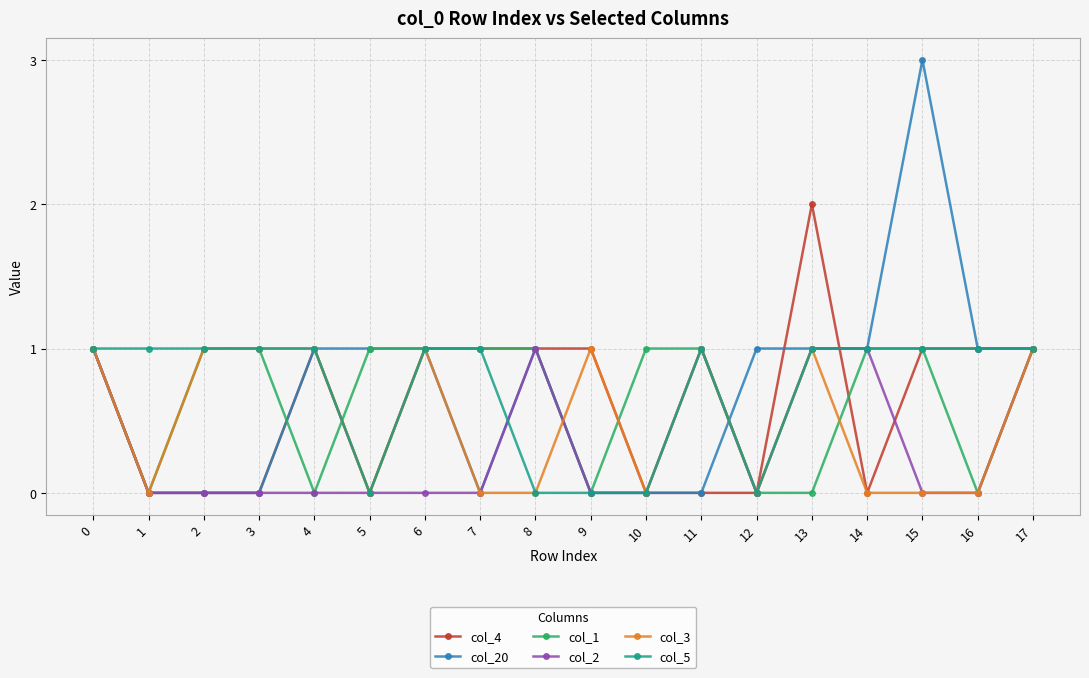

Which series has the widest spread of values?

col_20